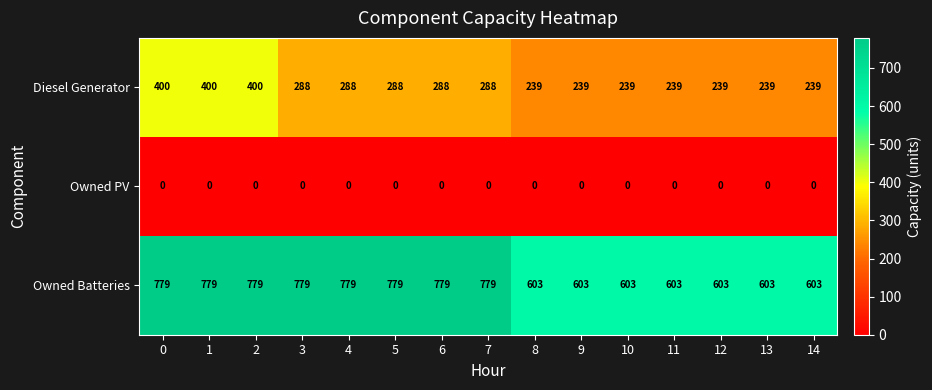

Is it true that Owned Batteries equals 779 at 6?

True